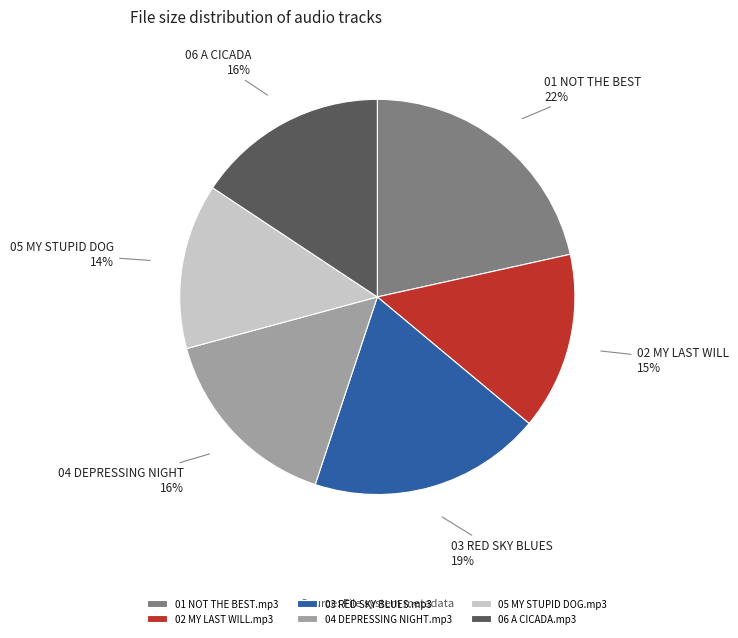

To the nearest percent, what is the combined percentage of 04 DEPRESSING NIGHT.mp3 and 01 NOT THE BEST.mp3?

37%